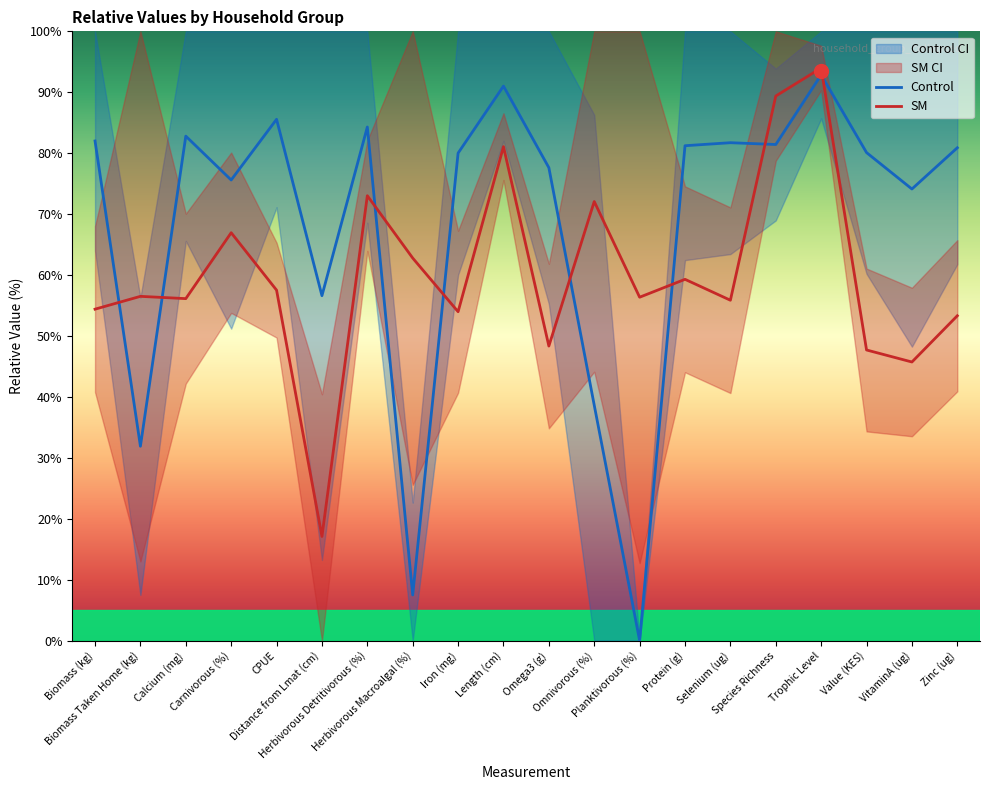

How many values in the Control series exceed 80?

12